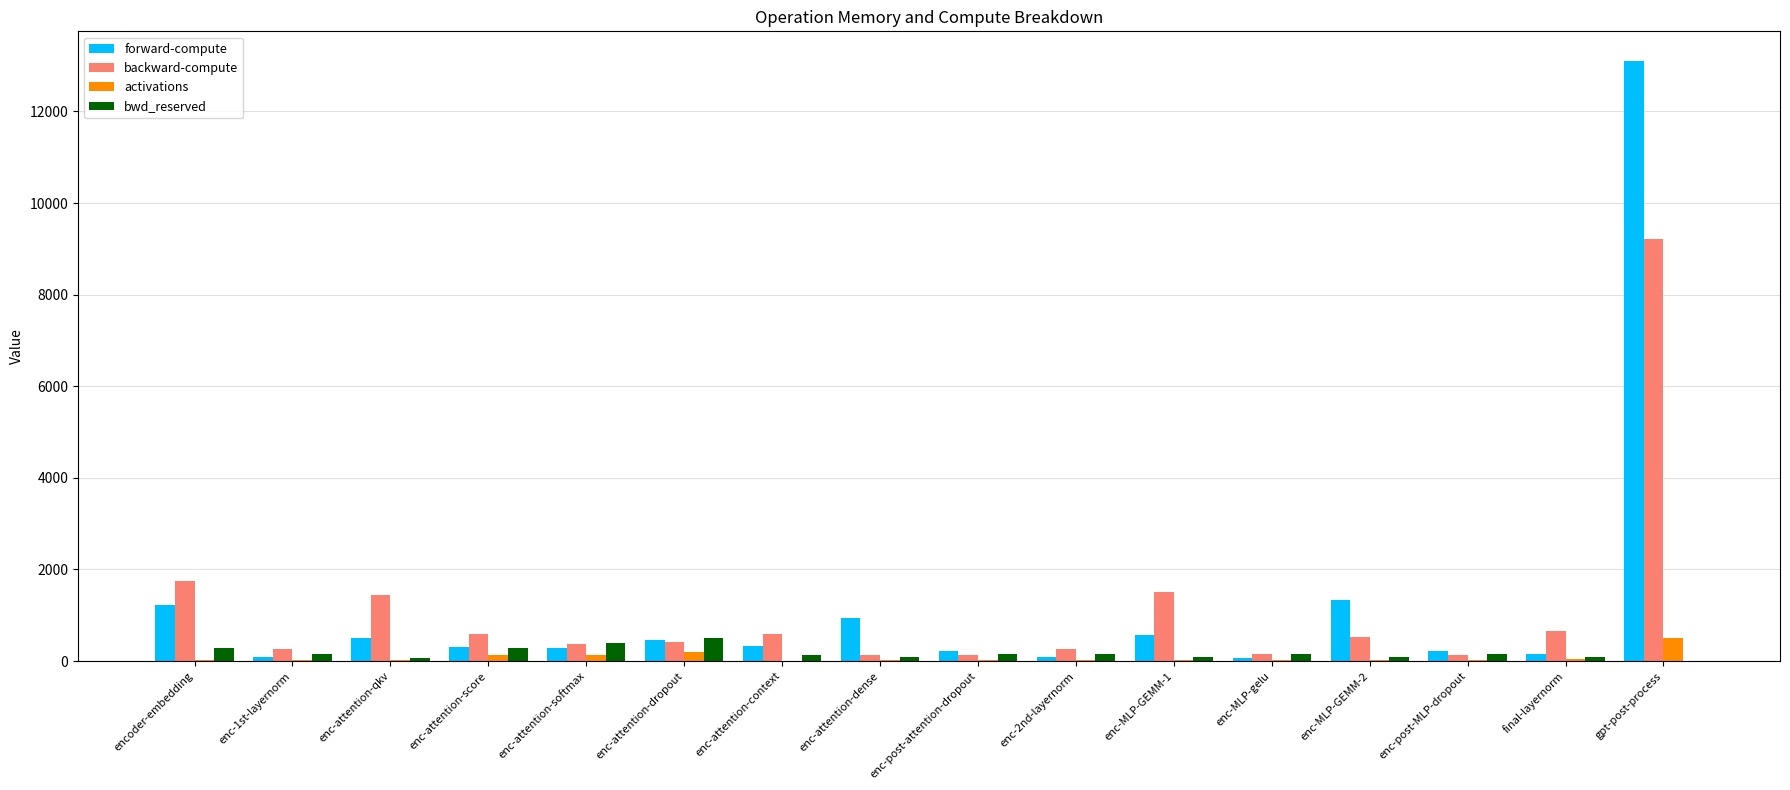

The value of backward-compute at final-layernorm is 663.3. True or false?

True